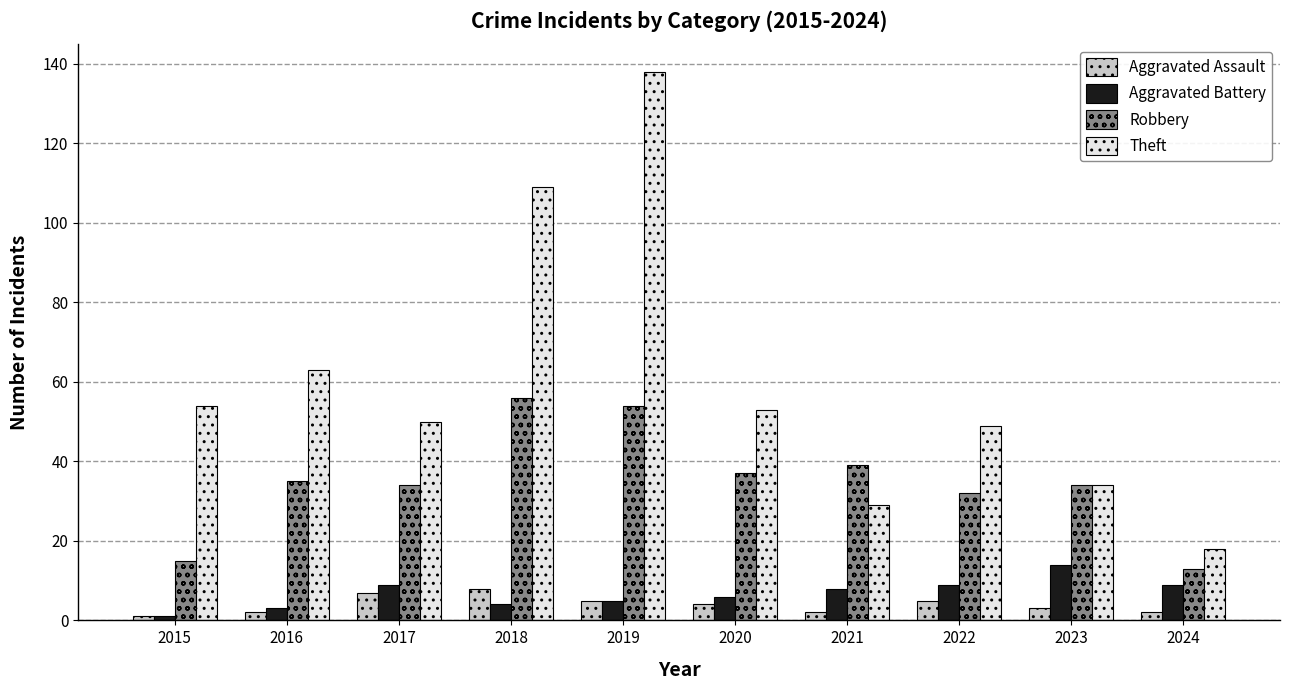

At which label does Theft reach its minimum?

2024